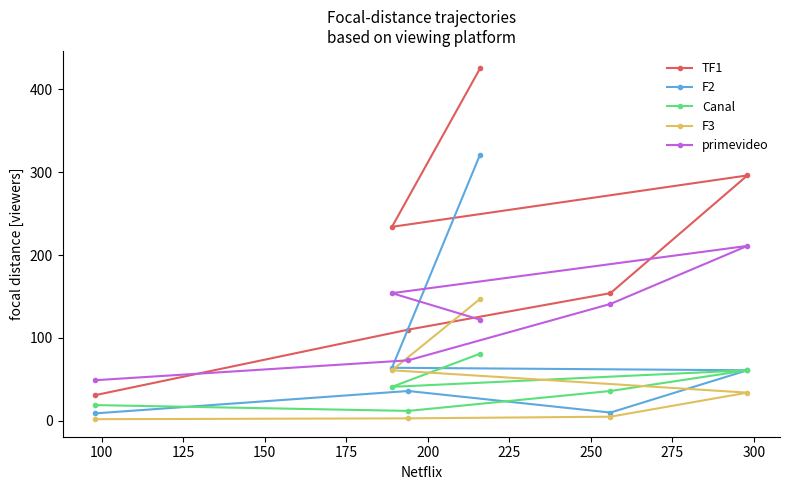

True or false: TF1 has more than 0 points higher than both neighbors.

True